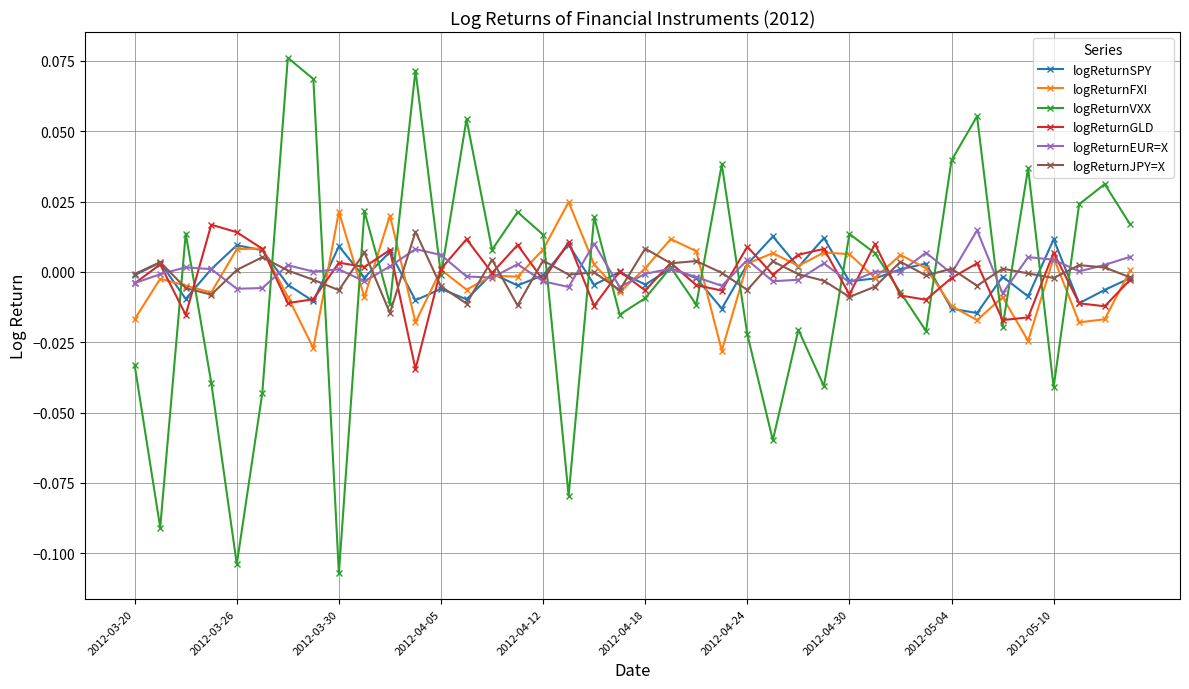

True or false: logReturnFXI and logReturnSPY intersect in this chart.

True